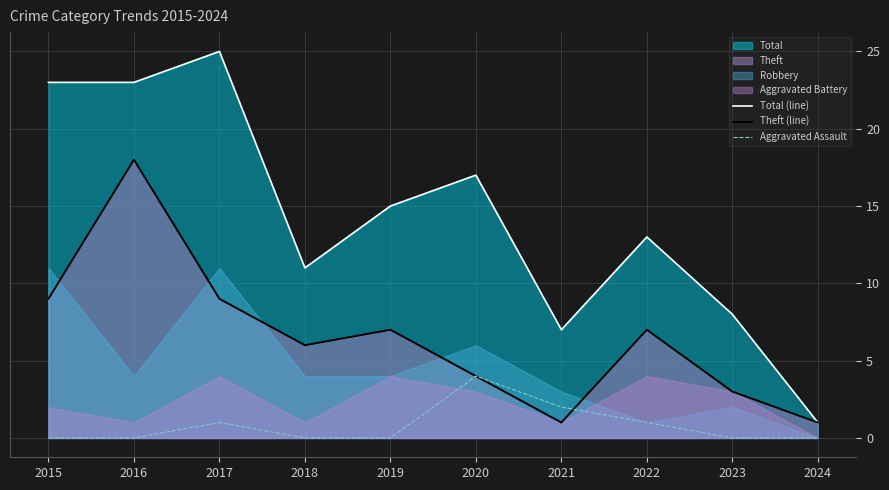

Count the number of categories in the chart.

10